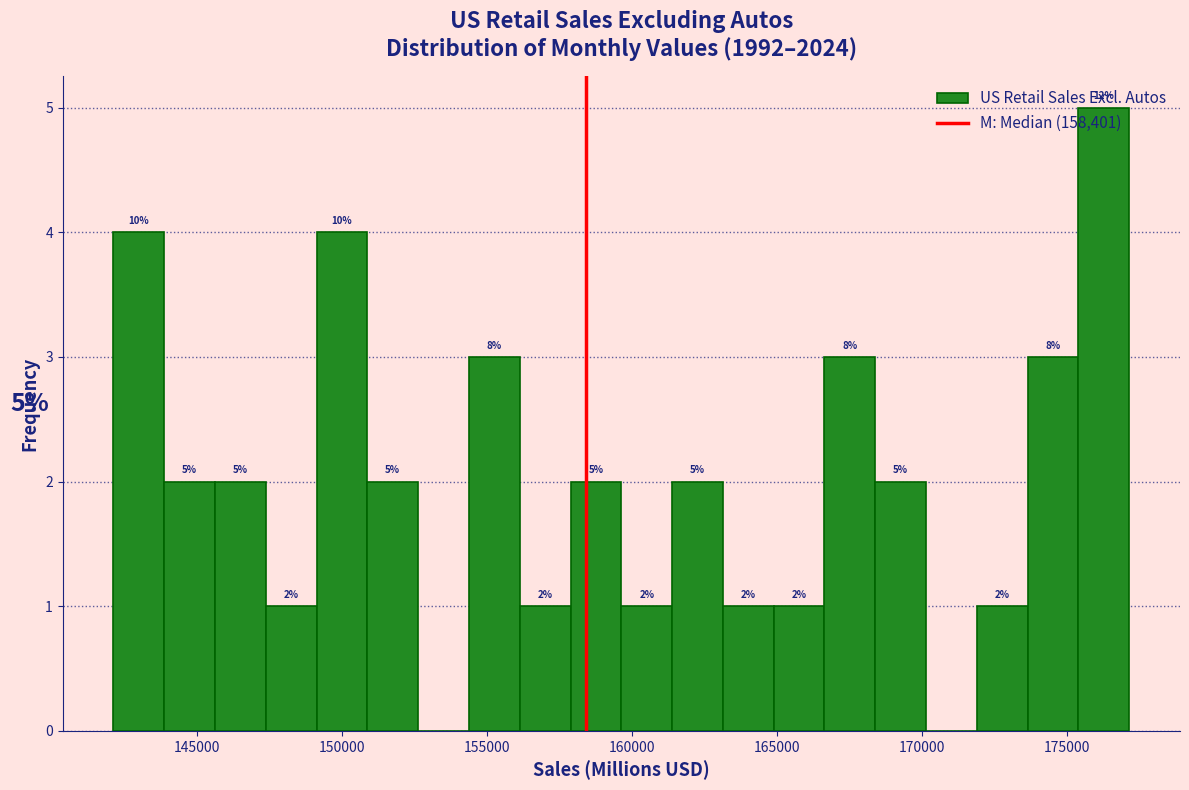

Read against the x-axis, roughly where is the centre of the tallest bar?

176500